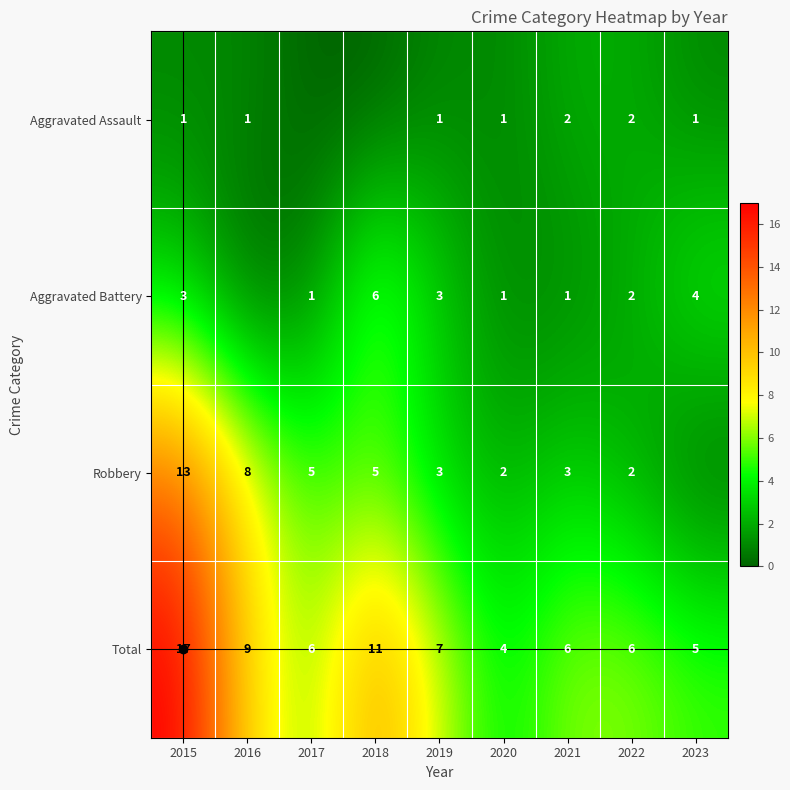

At which label is Total closest to 10?

2016